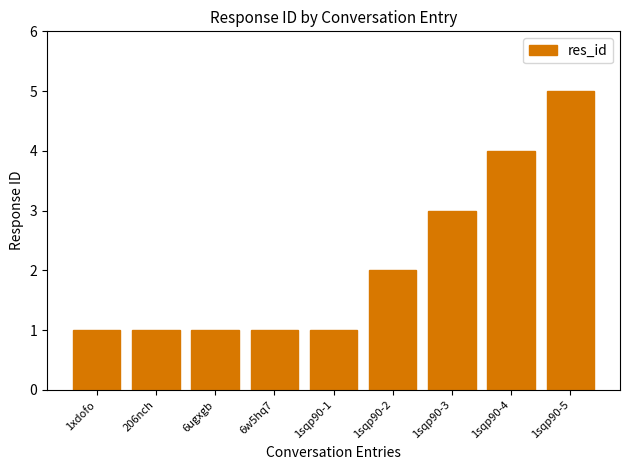

How many bars are there in total?

9